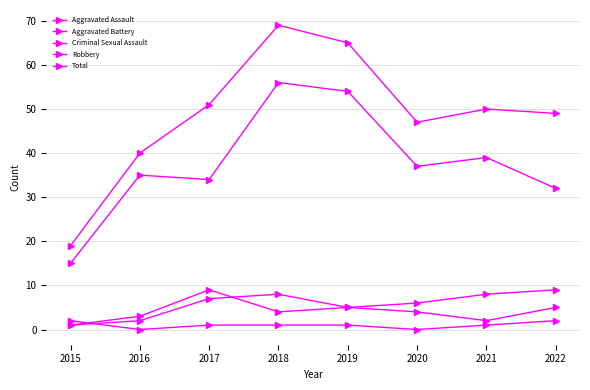

Is it true that Robbery equals 26 at 2015?

False